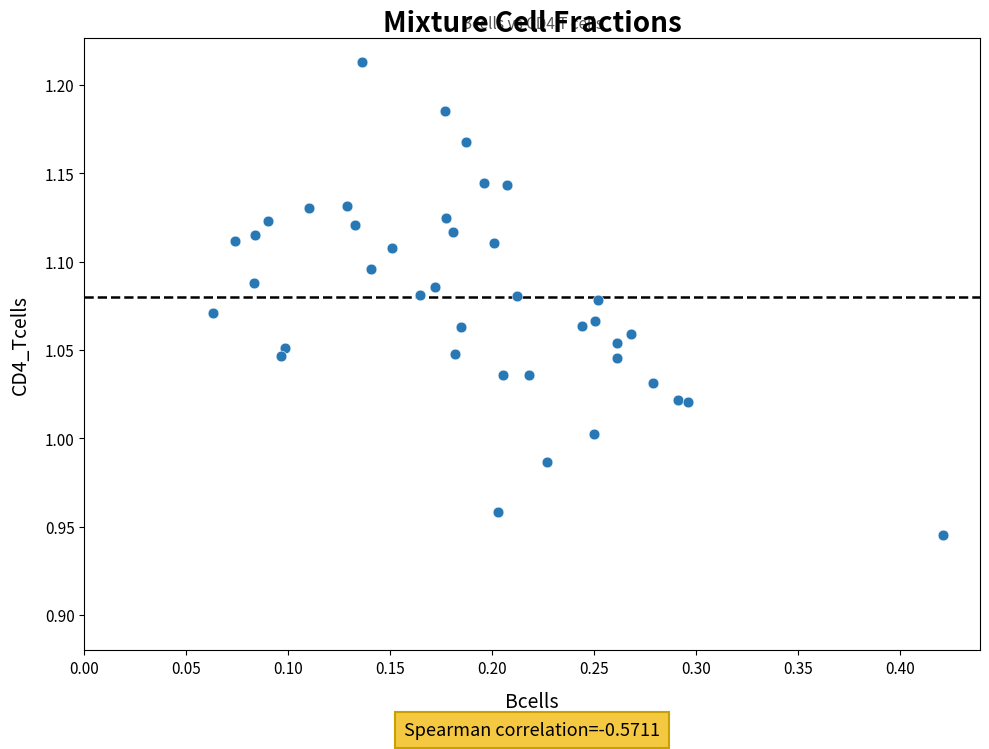

What is the range of Y values (max minus min)?

0.3